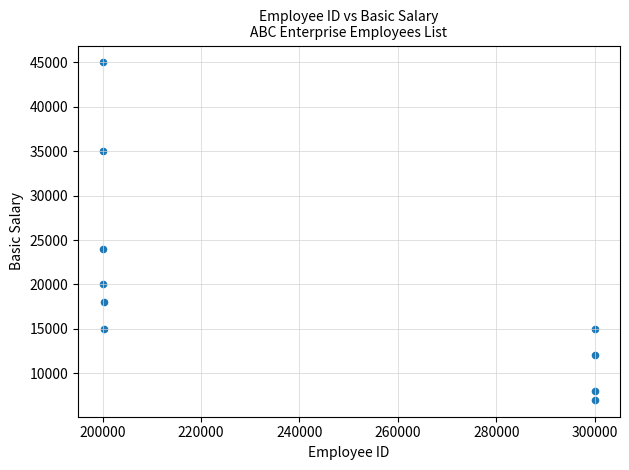

What is the range of Y values (max minus min)?

38000